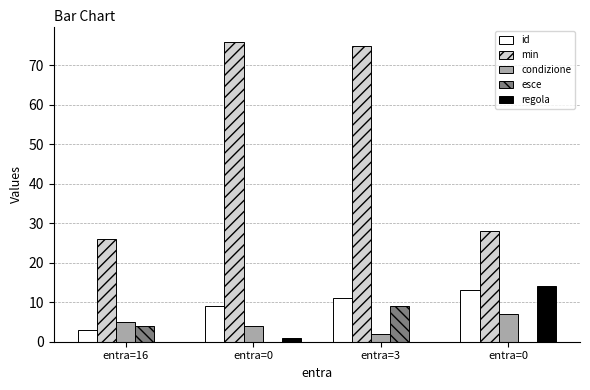

The esce series shows 9 at entra=3. True or false?

True